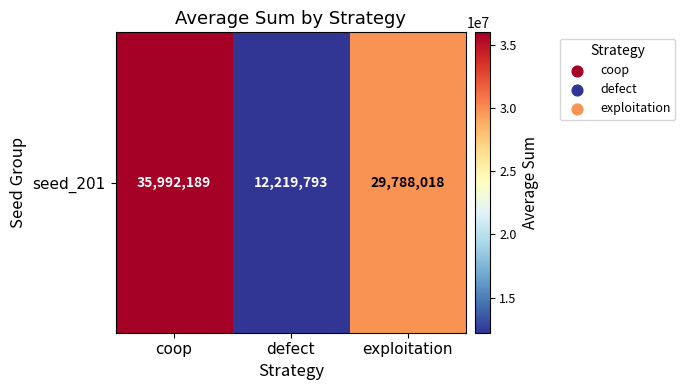

Count the values in the range 12219793 to 35992189.

3